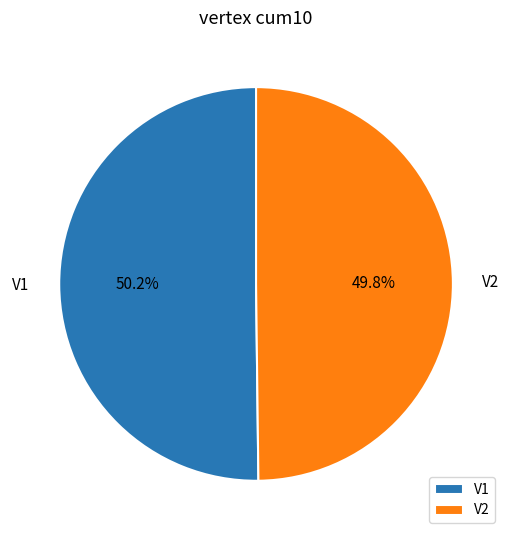

Is there any slice that represents more than half of the pie?

Yes